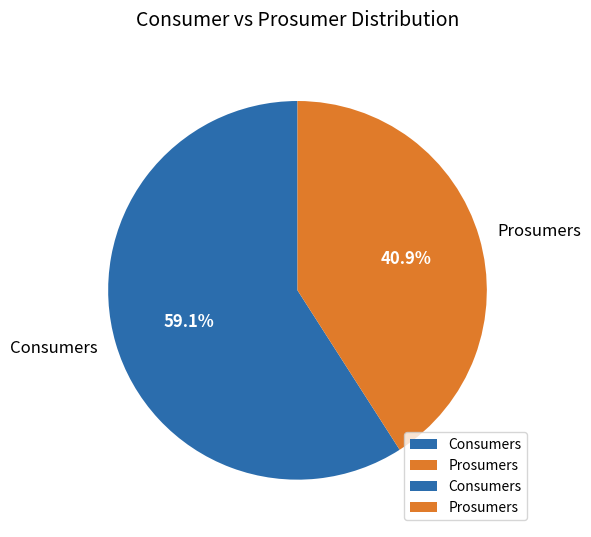

Rank the categories by value from highest to lowest.

Consumers, Prosumers